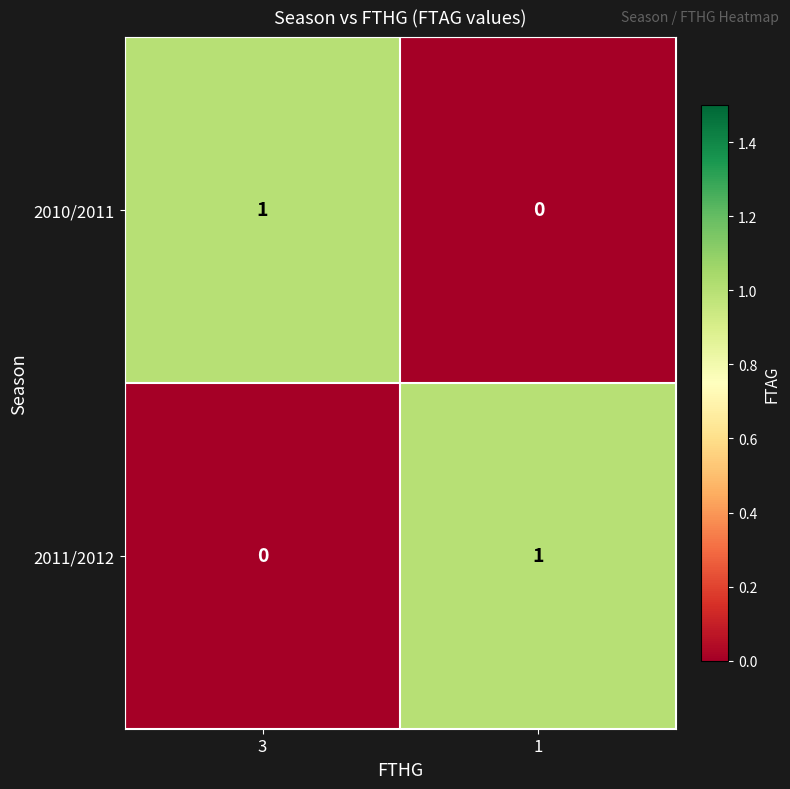

Reading right to left, what are all the values shown in this chart?

2010/2011: 1=0	3=1
2011/2012: 1=1	3=0